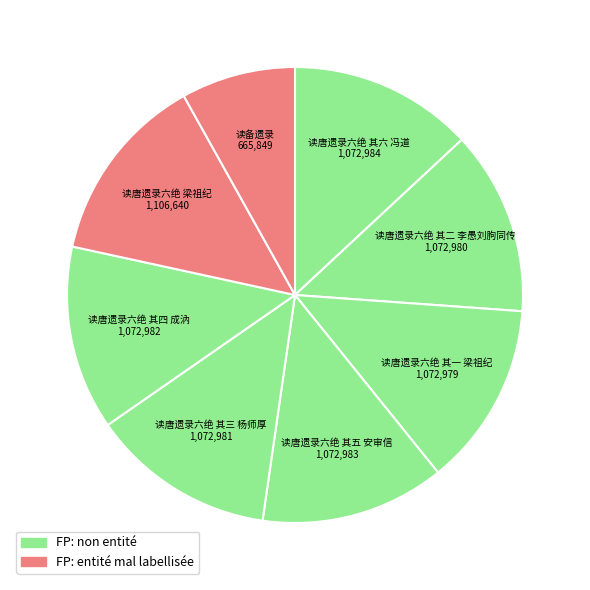

Count the number of slices in the pie.

8